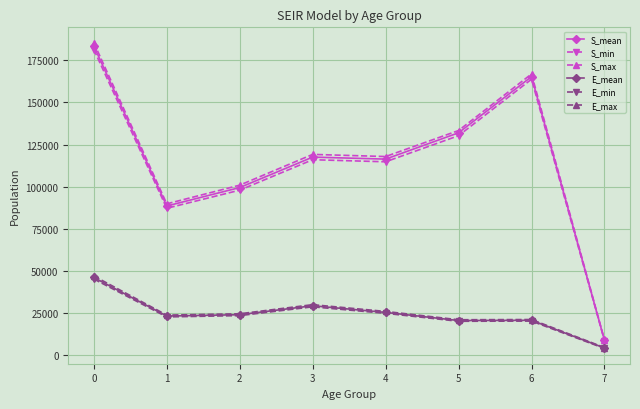

The value of E_min at 2 is 6455.6. True or false?

False